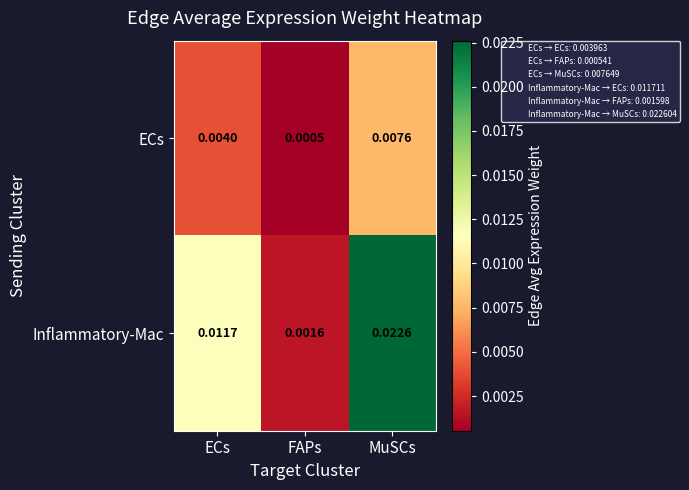

At which label is ECs closest to 0?

FAPs